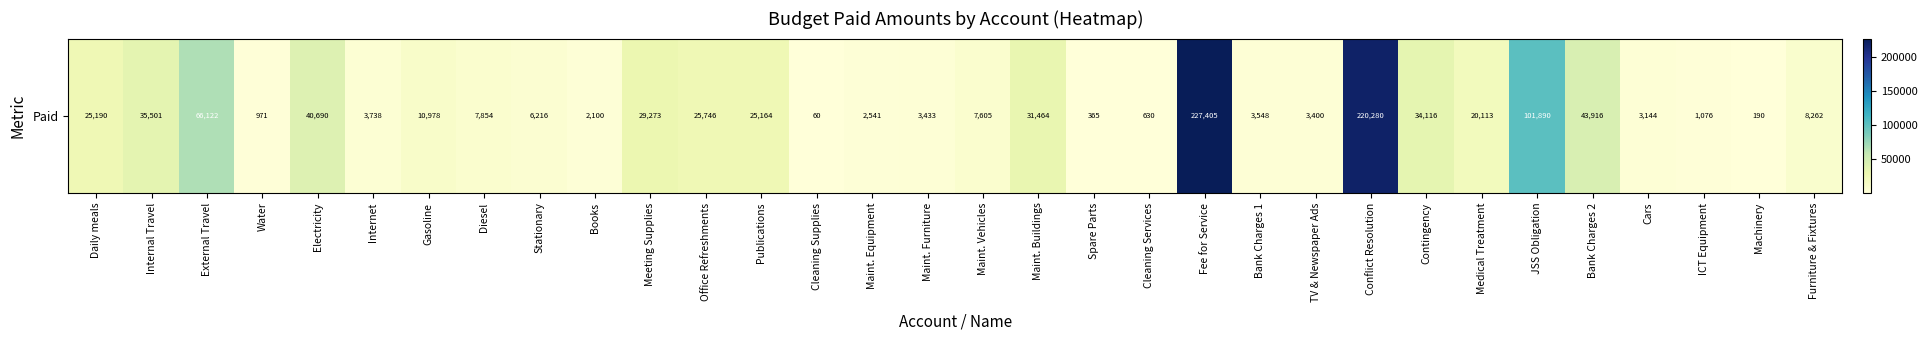

What is the greatest value displayed?

227405.0